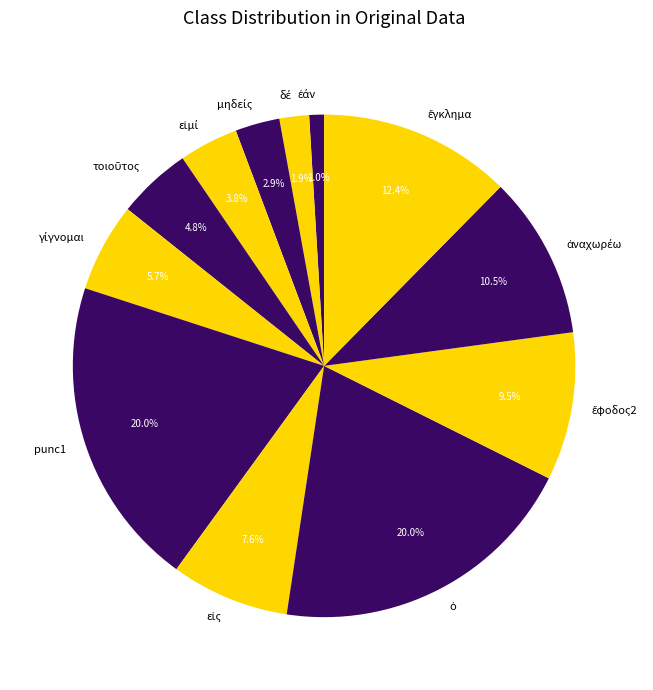

Is there any slice that represents more than half of the pie?

No